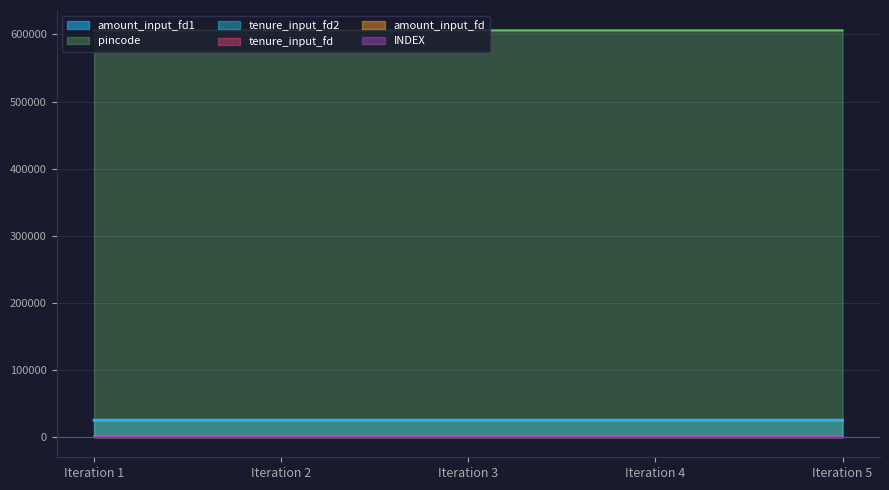

What is the minimum value shown in the chart?

1